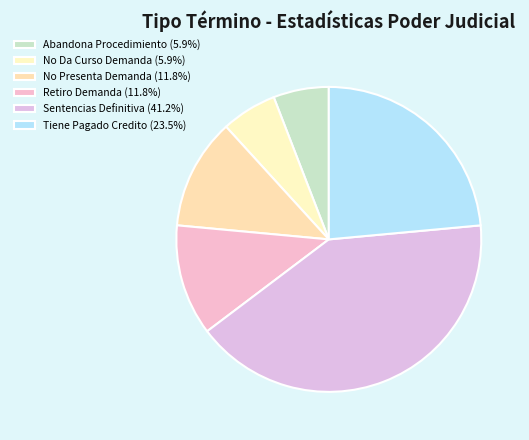

Rank the categories by value from highest to lowest.

Sentencias Definitiva, Tiene Pagado Credito, No Presenta Demanda, Retiro Demanda, Abandona Procedimiento, No Da Curso Demanda